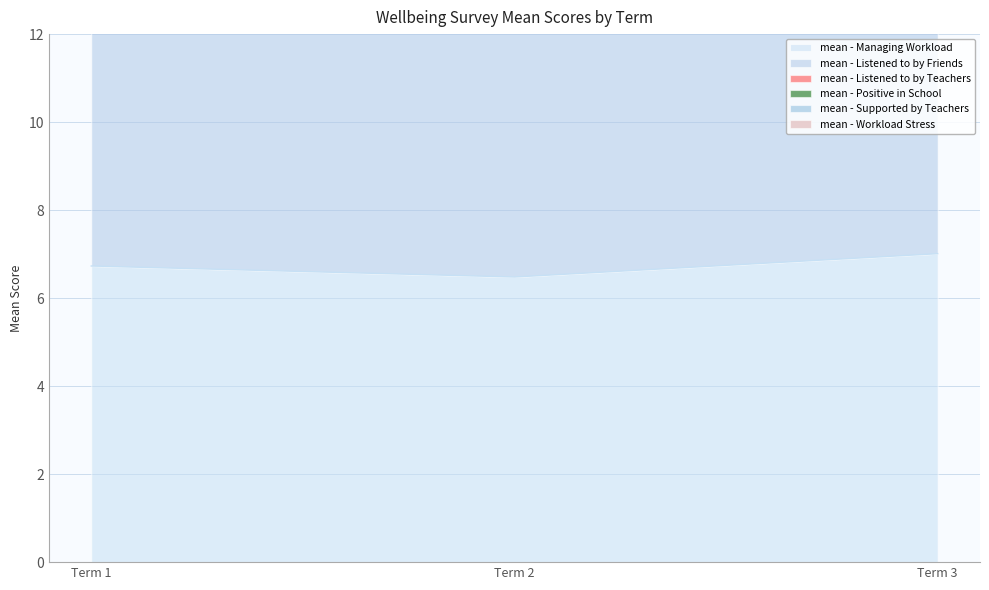

Which series has the largest total across all categories?

mean - Positive in School